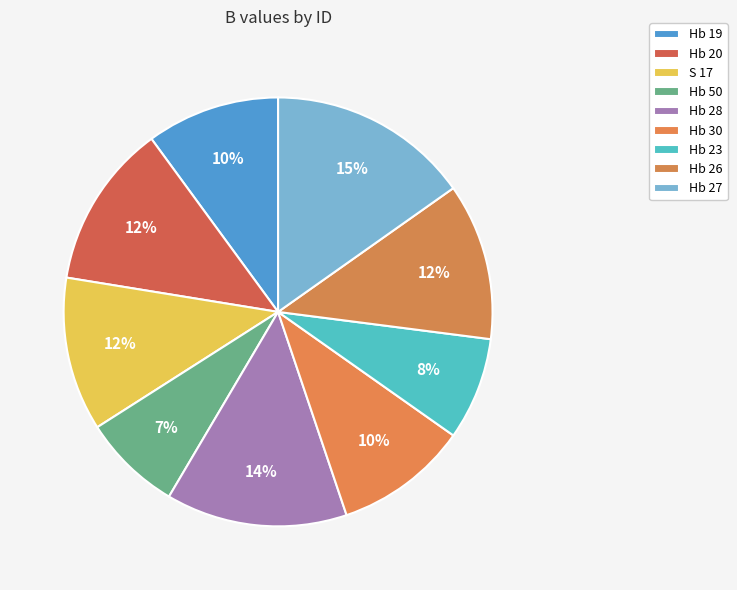

What is the largest slice in the pie chart?

Hb 27